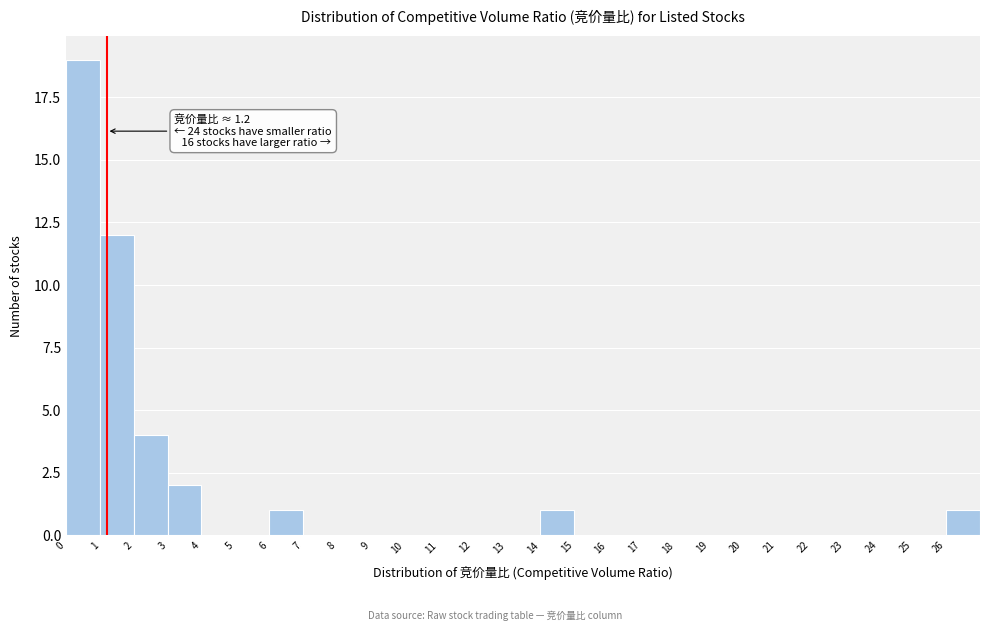

Over which range of the x-axis is the bar tallest?

0 to 1